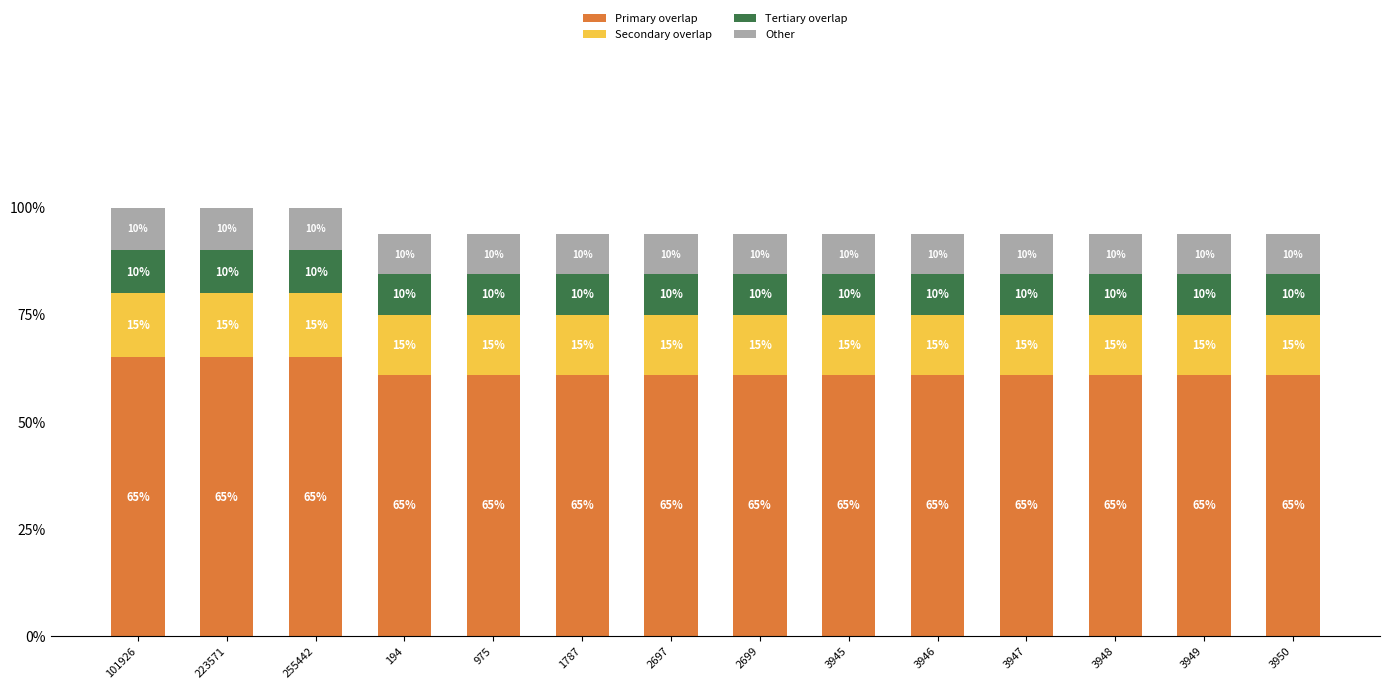

Does the chart contain any negative values?

No